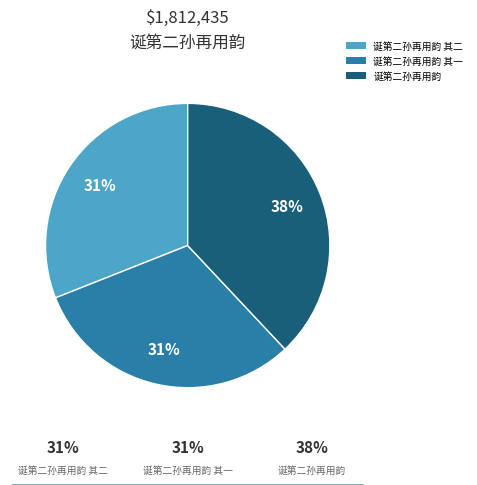

Count the number of slices in the pie.

3